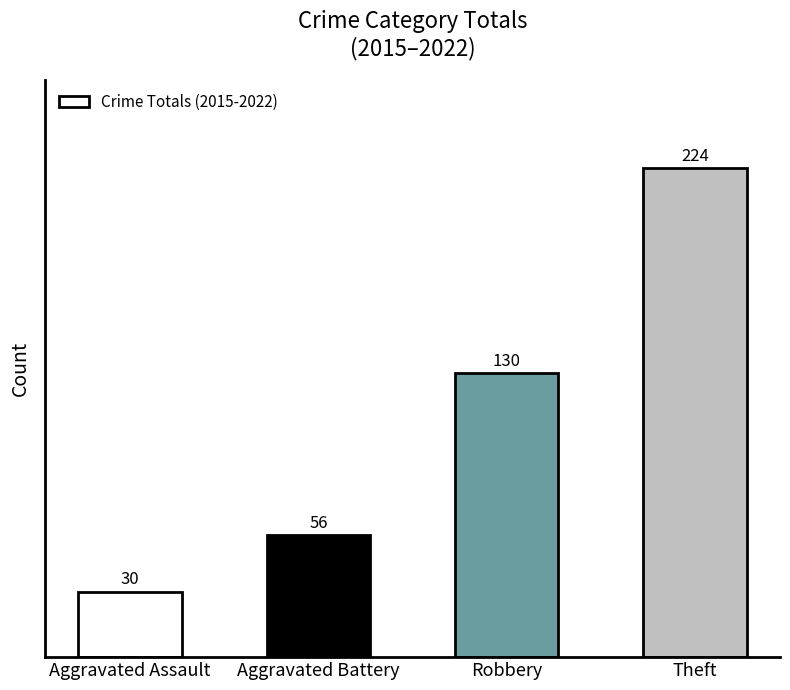

List the labels in order of value, largest first.

Theft, Robbery, Aggravated Battery, Aggravated Assault